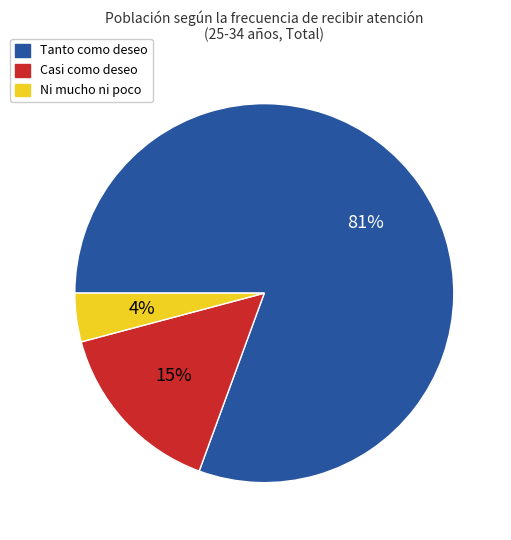

Which category has the biggest portion of the pie?

Tanto como deseo